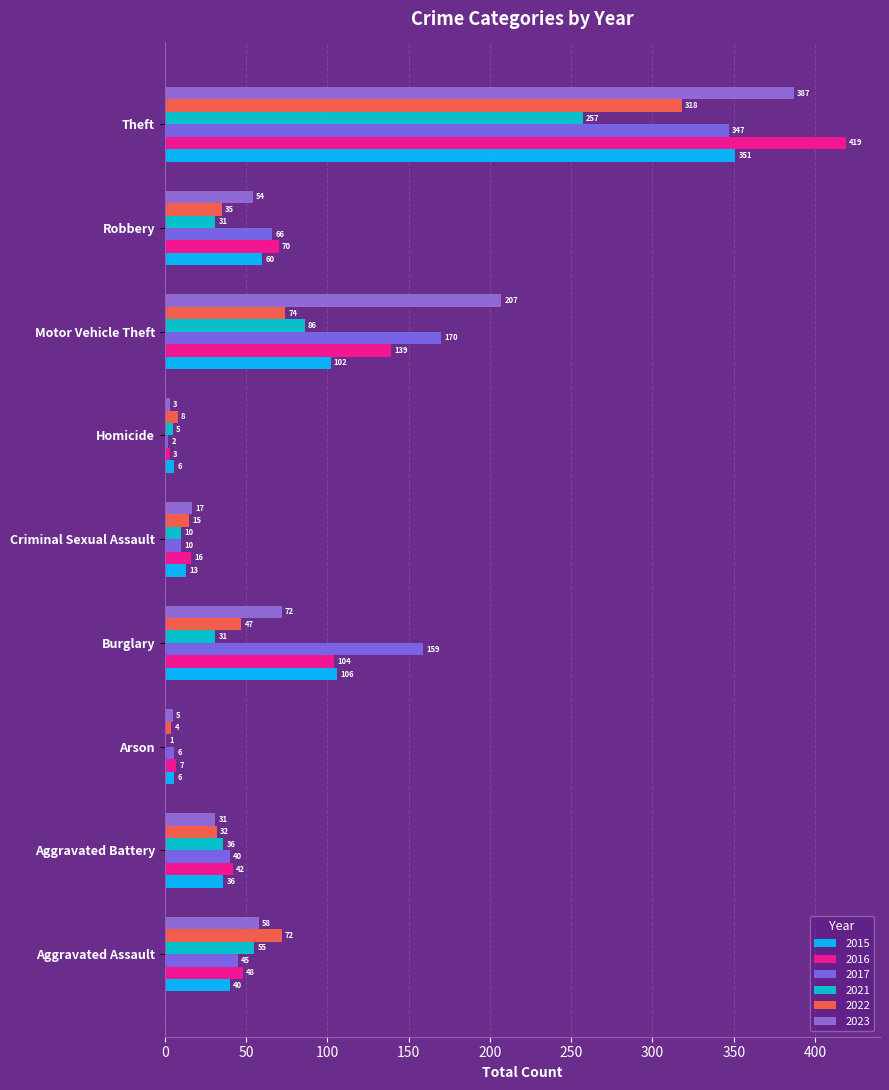

How many series are shown in this chart?

6